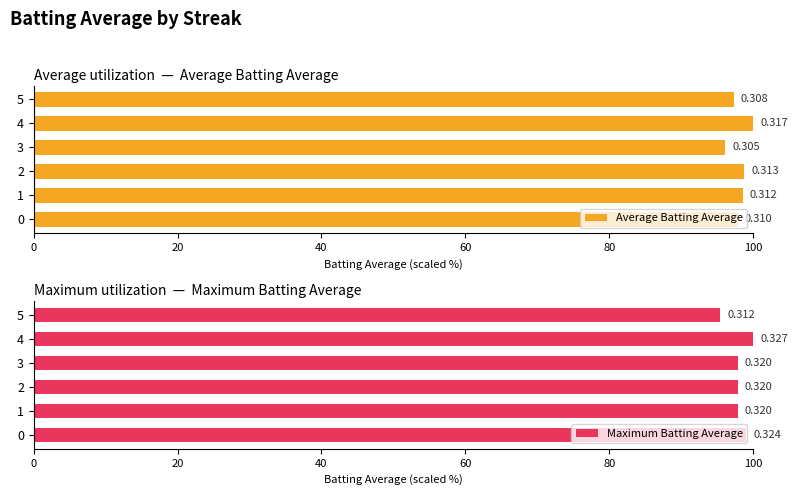

What is the greatest value displayed?

100.0